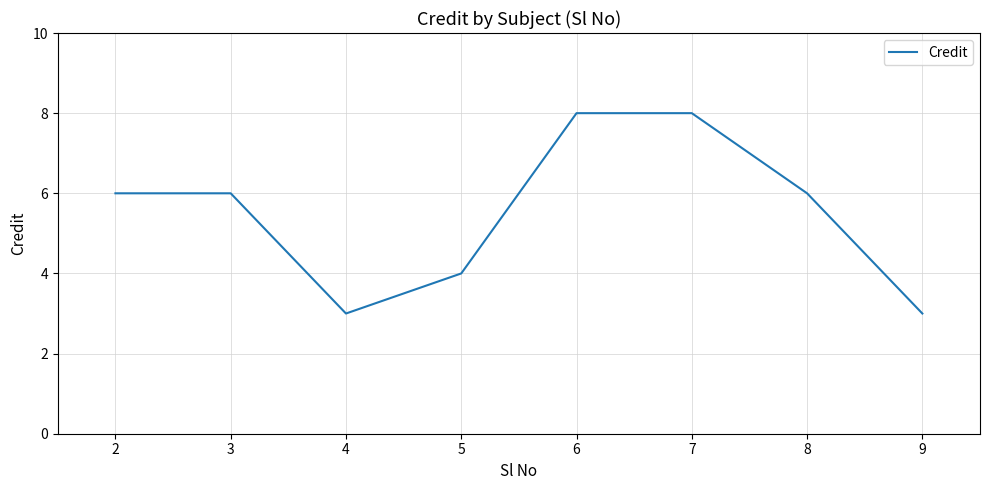

What is the difference between the values at 2 and 8?

0